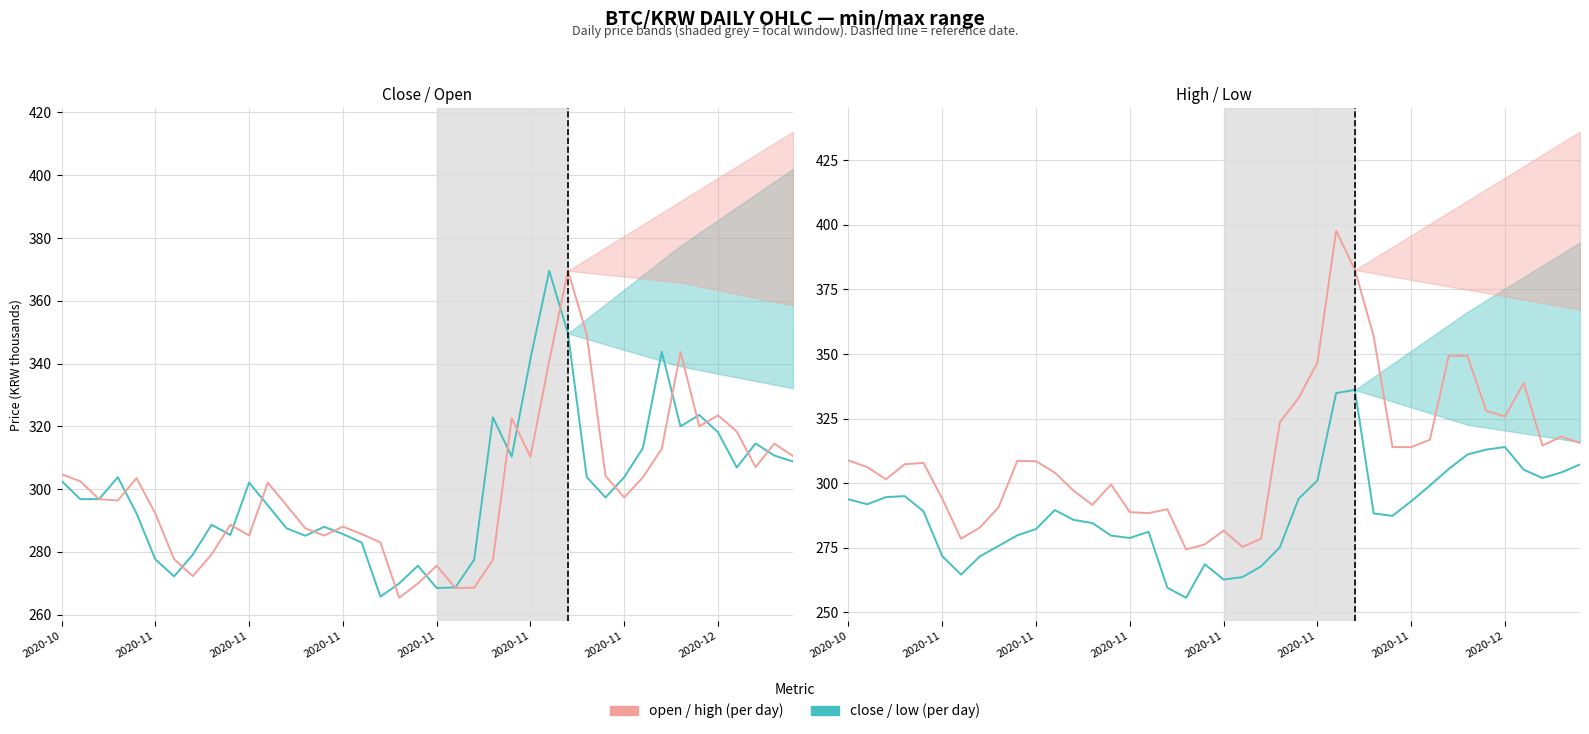

True or false: open has a value of 143.5 at 29.

False